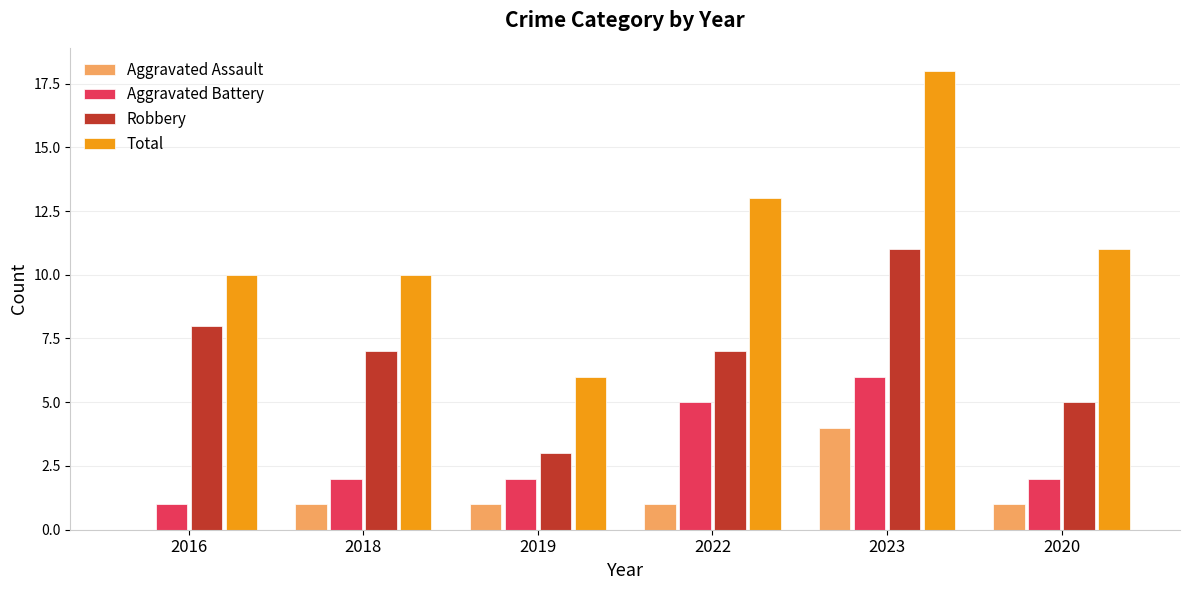

True or false: Total has a value of 5 at 2018.

False